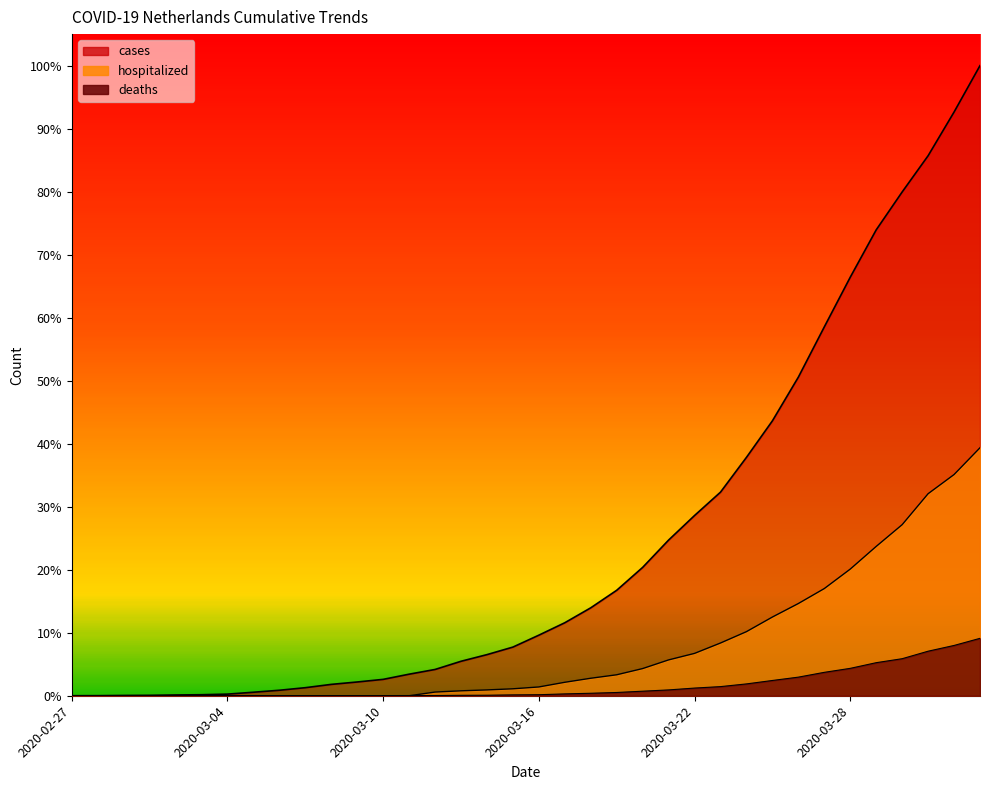

What is the value of the hospitalized point at the 34th from the left?

4712